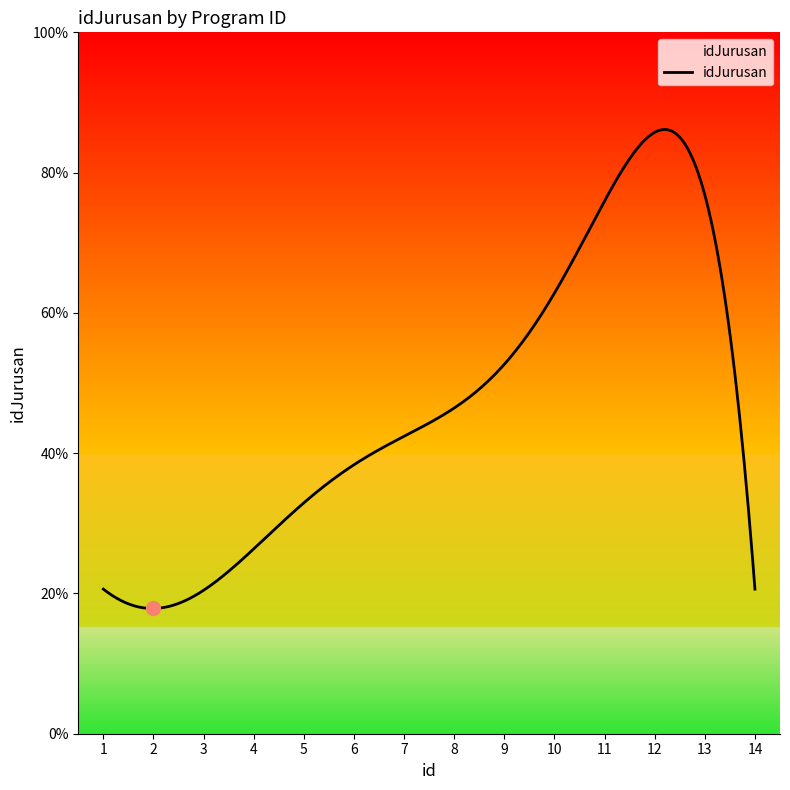

Is this an area chart (filled region under the line)?

Yes